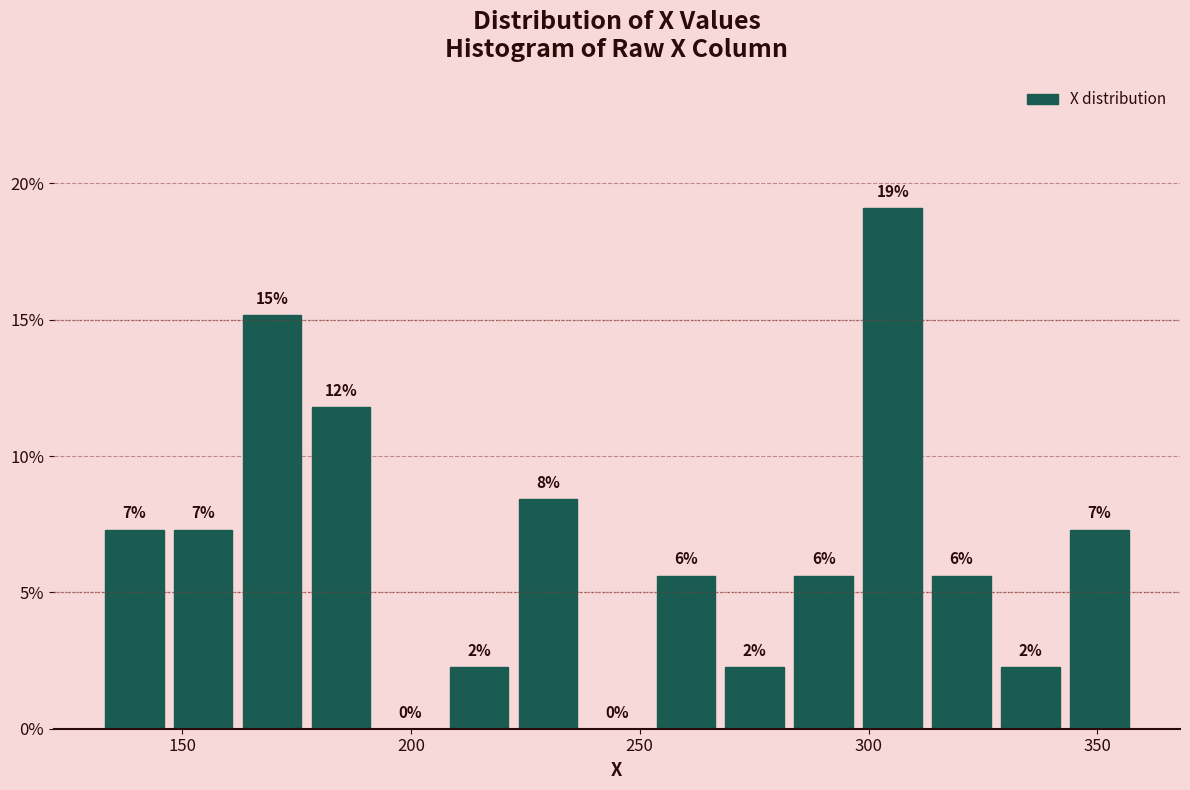

Read against the x-axis, roughly where is the centre of the tallest bar?

305